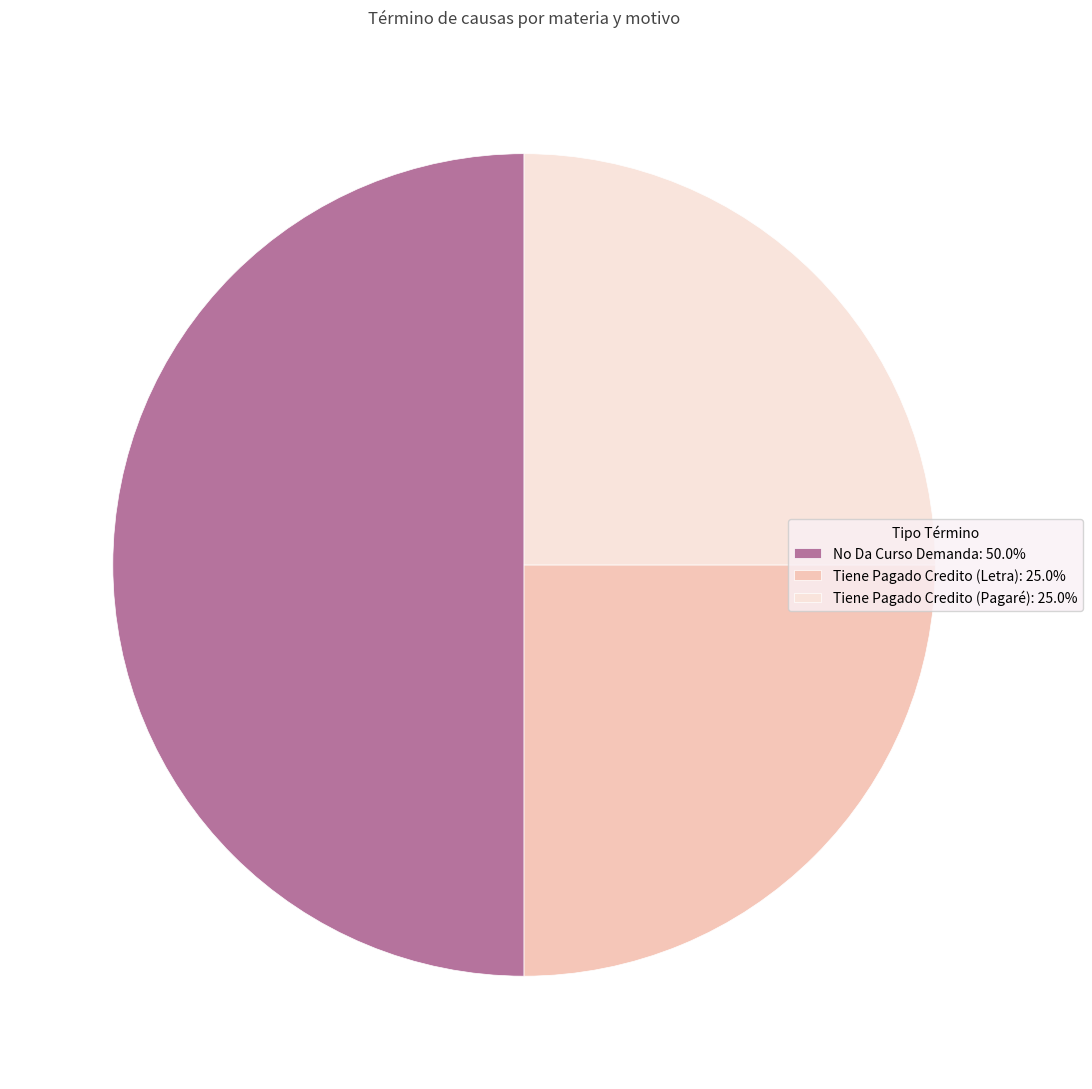

What is the ratio of the value at No Da Curso Demanda: 50.0% to the value at Tiene Pagado Credito (Pagaré): 25.0%?

2.0